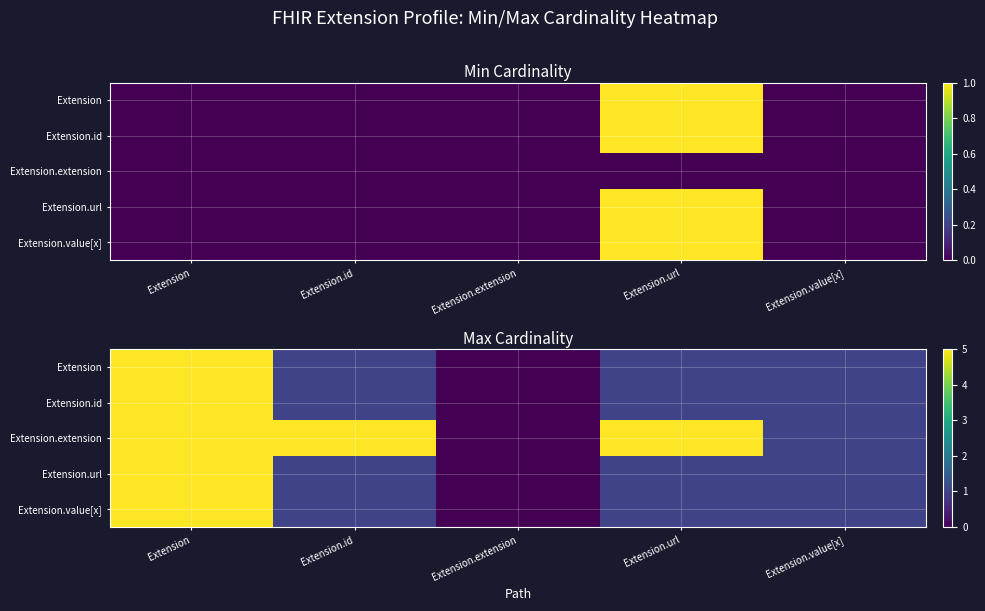

At which label does Extension.url first exceed 1?

Extension